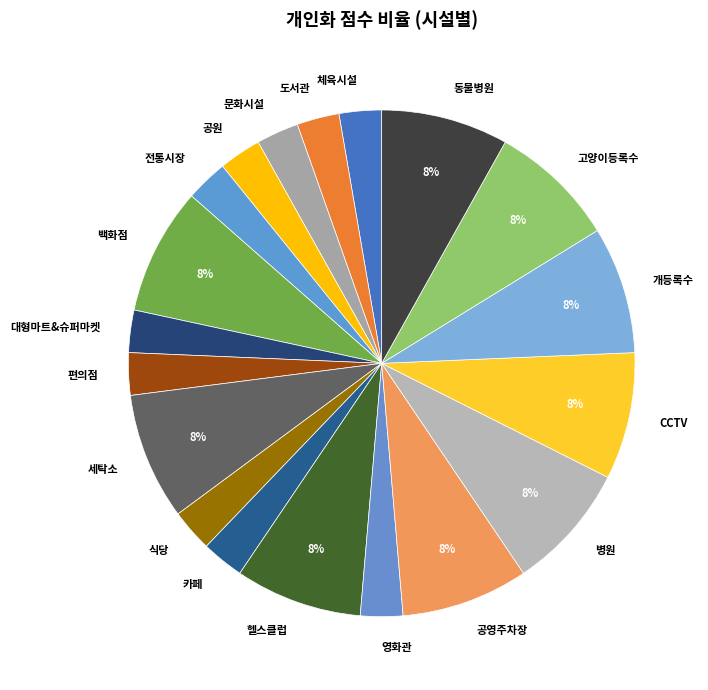

Do CCTV and 동물병원 together represent more than half of the pie?

No